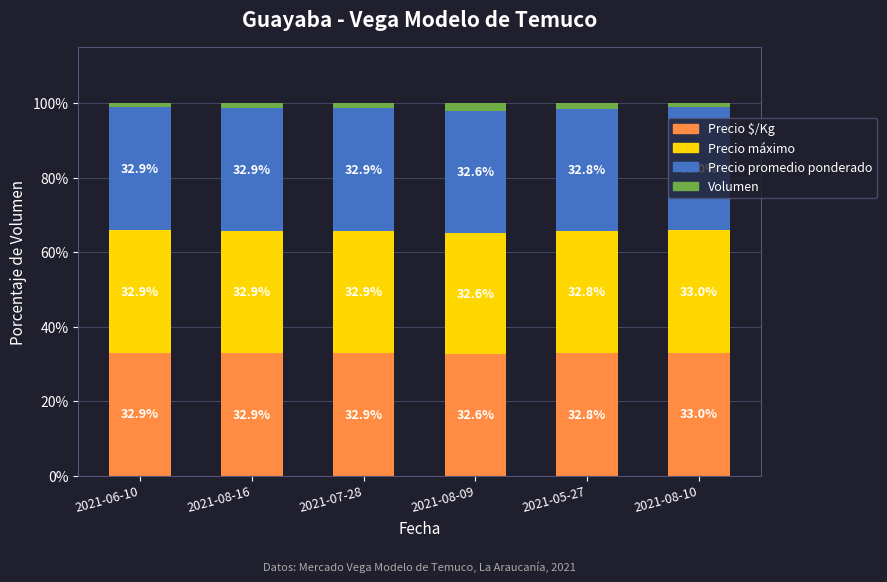

Is it true that Precio $/Kg equals 45.5 at 2021-08-09?

False